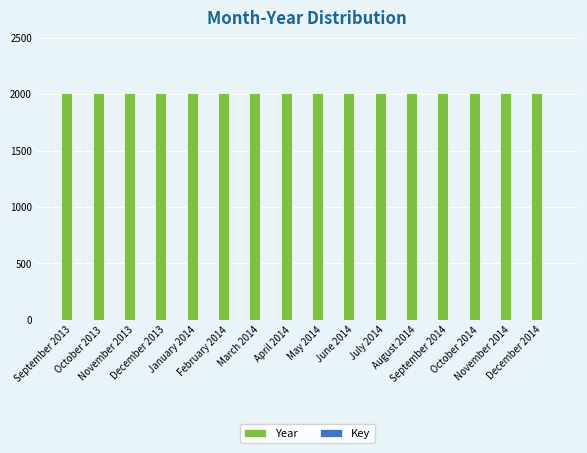

Which series has the largest total across all categories?

Year